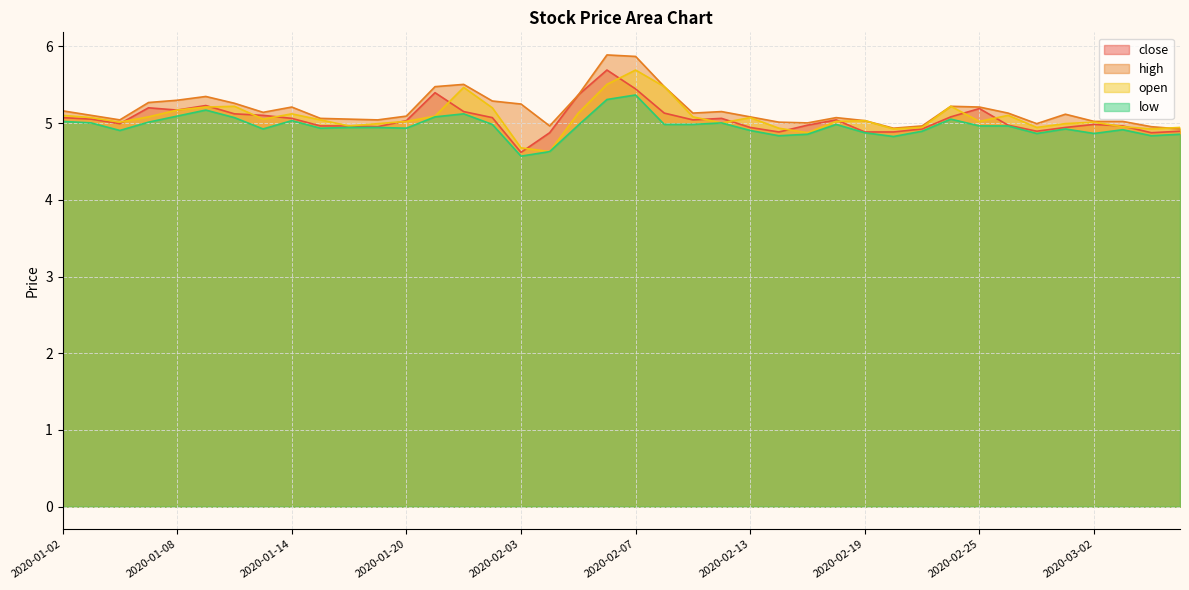

What is the difference between the highest and lowest values at 2020-02-20?

0.1